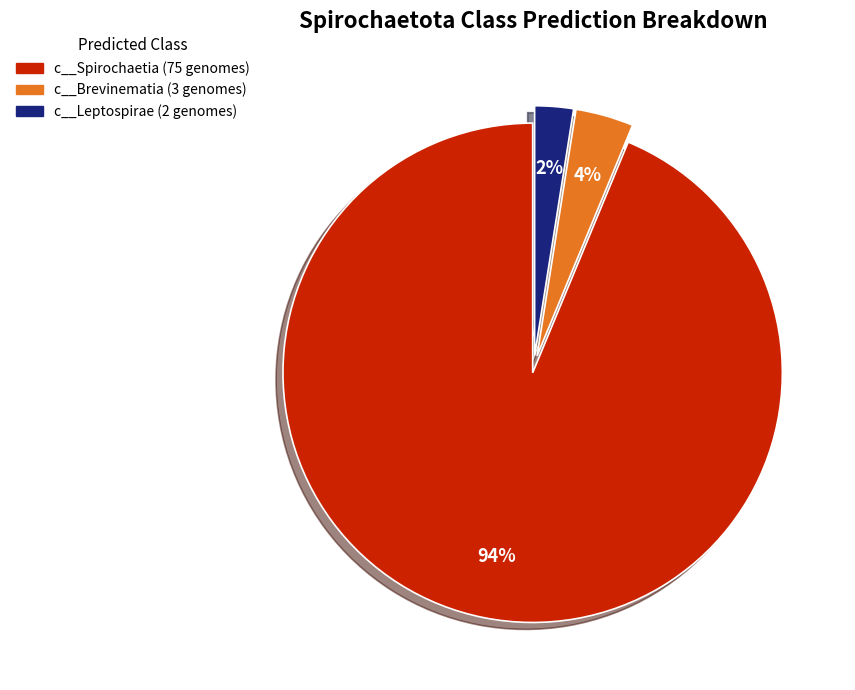

Is there any slice that represents more than half of the pie?

Yes